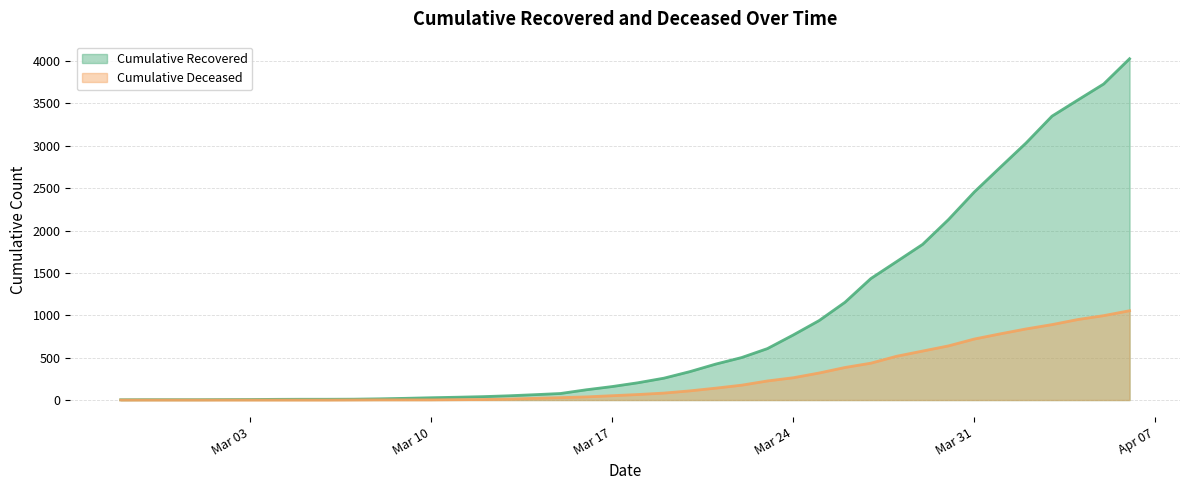

At Mar 31, list the series in order from largest to smallest.

cumulative_recovered, cumulative_deceased